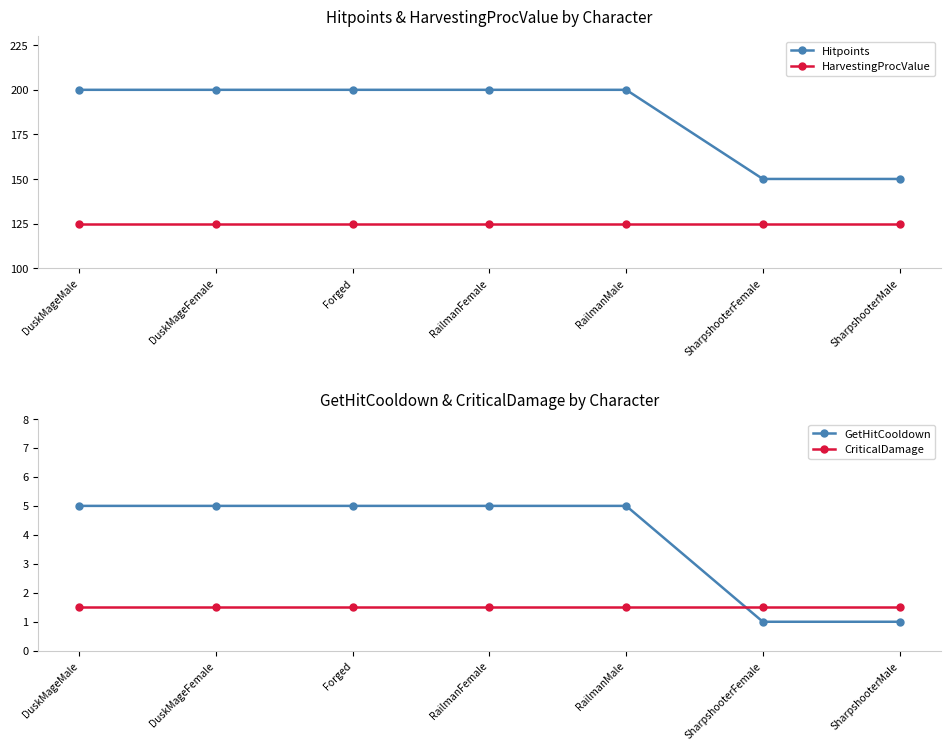

What is the approximate value of CriticalDamage at RailmanFemale?

1.5